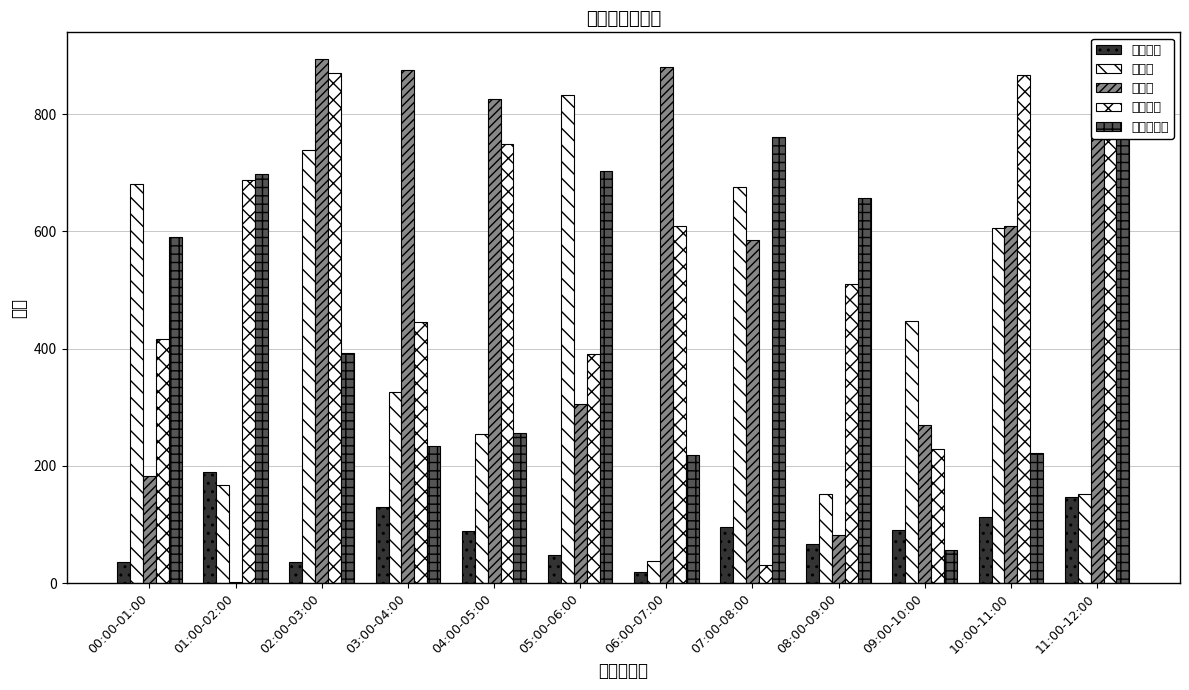

Does the chart contain stacked bars?

No